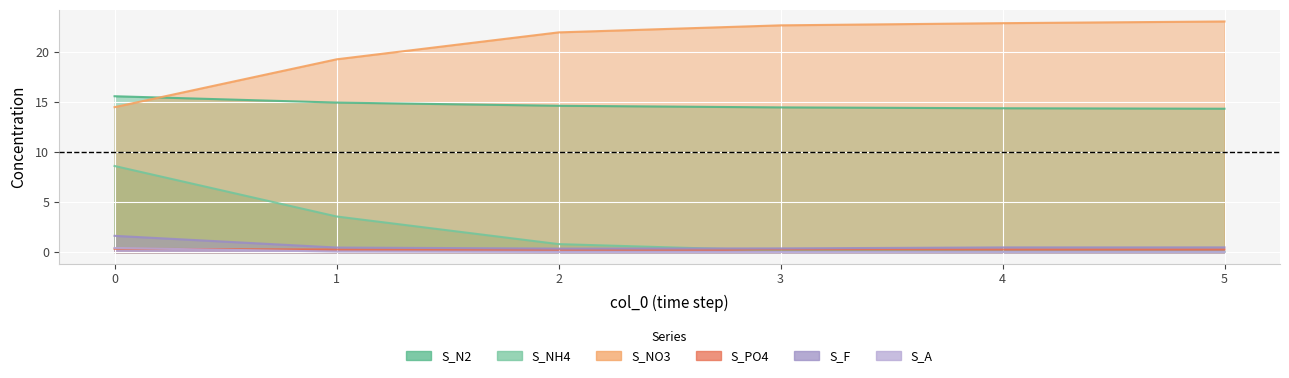

True or false: S_A has a value of 0.0 at 5.

False